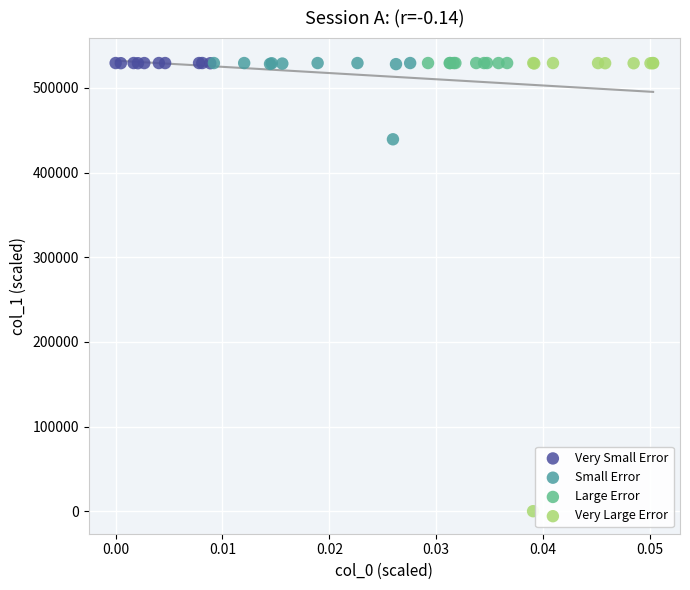

Which series has the largest Y range (max minus min)?

Very Large Error